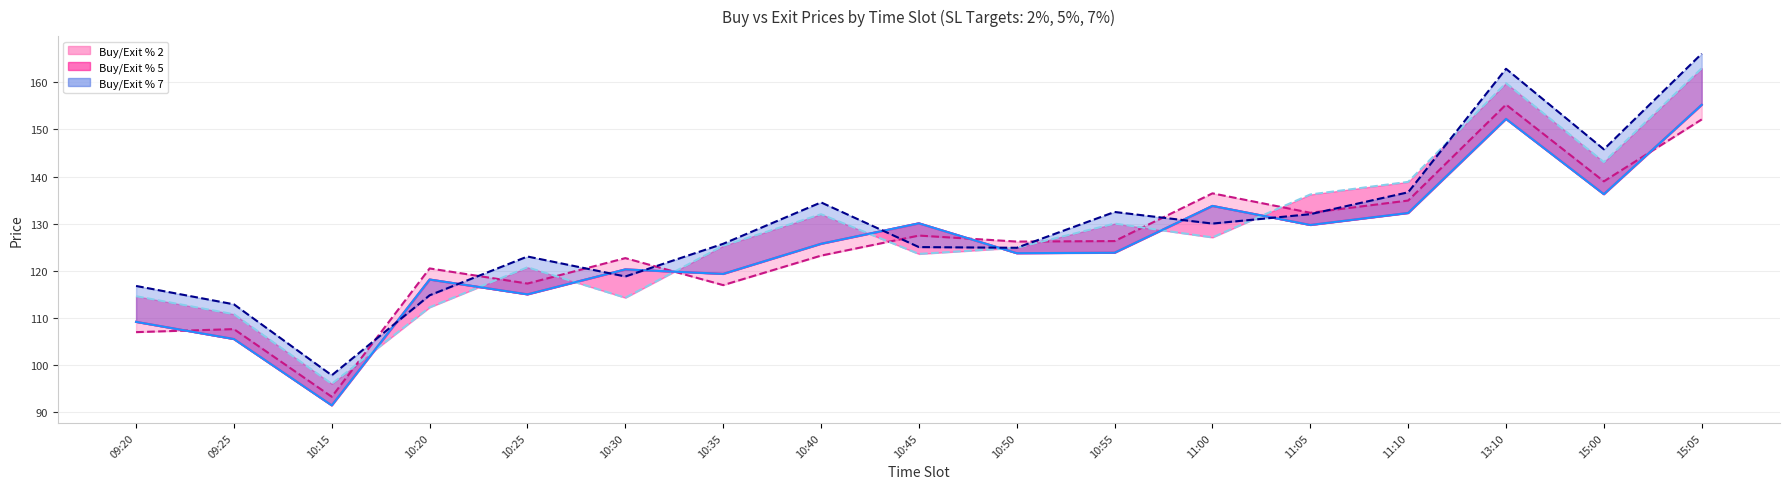

Which label corresponds to the largest value in the chart?

15:05